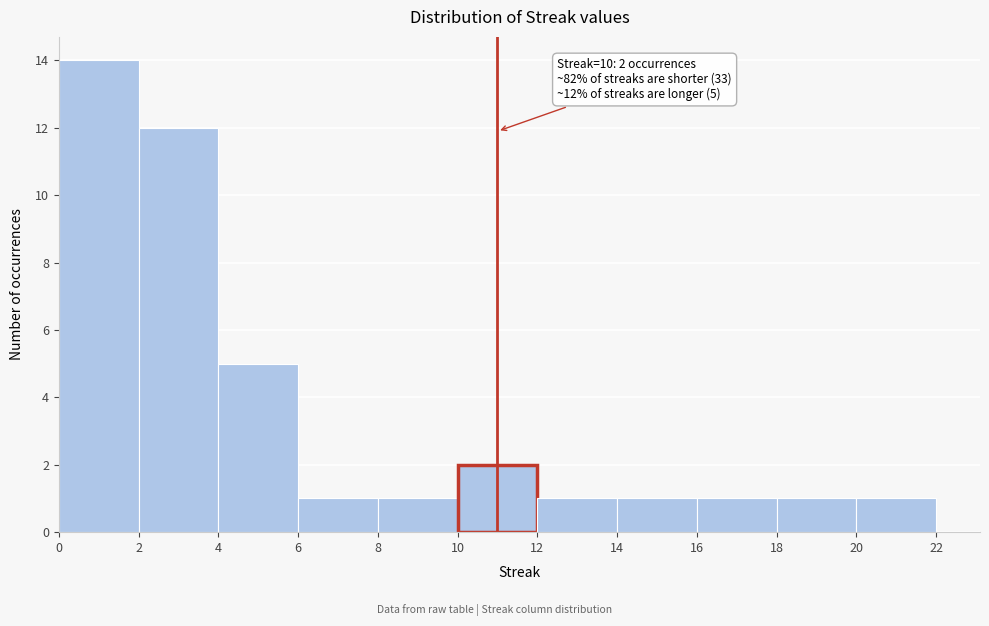

Over which range of the x-axis is the bar tallest?

0 to 2